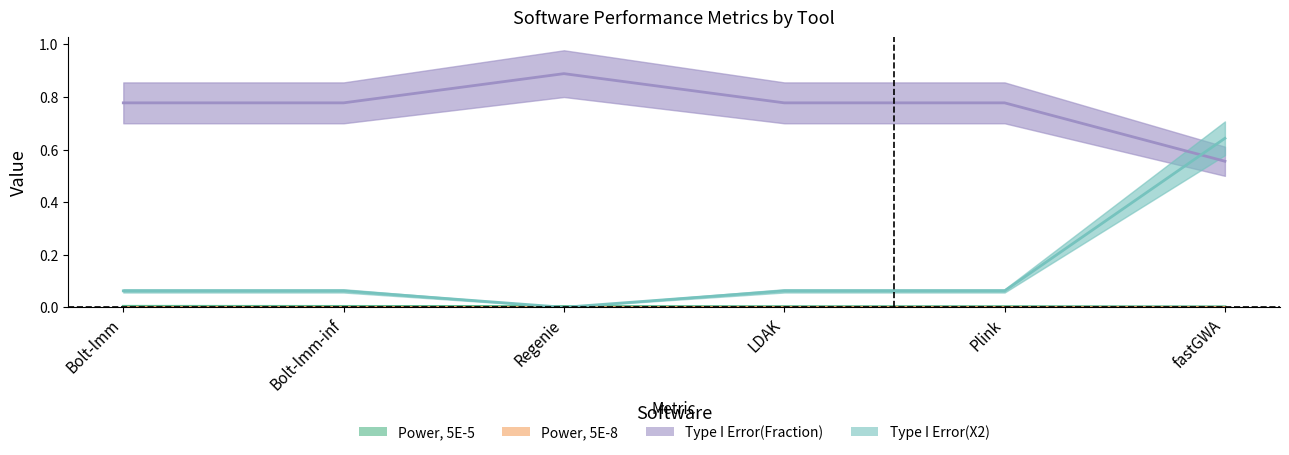

True or false: Power, 5E-5 has more than 1 interior local peaks.

False